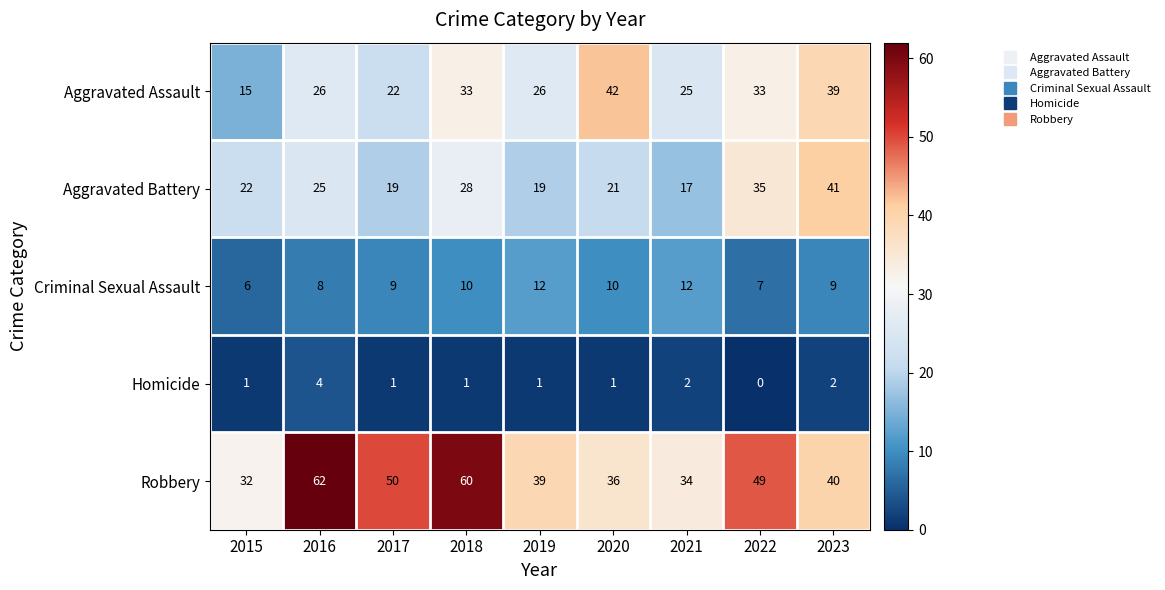

The value of Robbery at 2019 is 39. True or false?

True